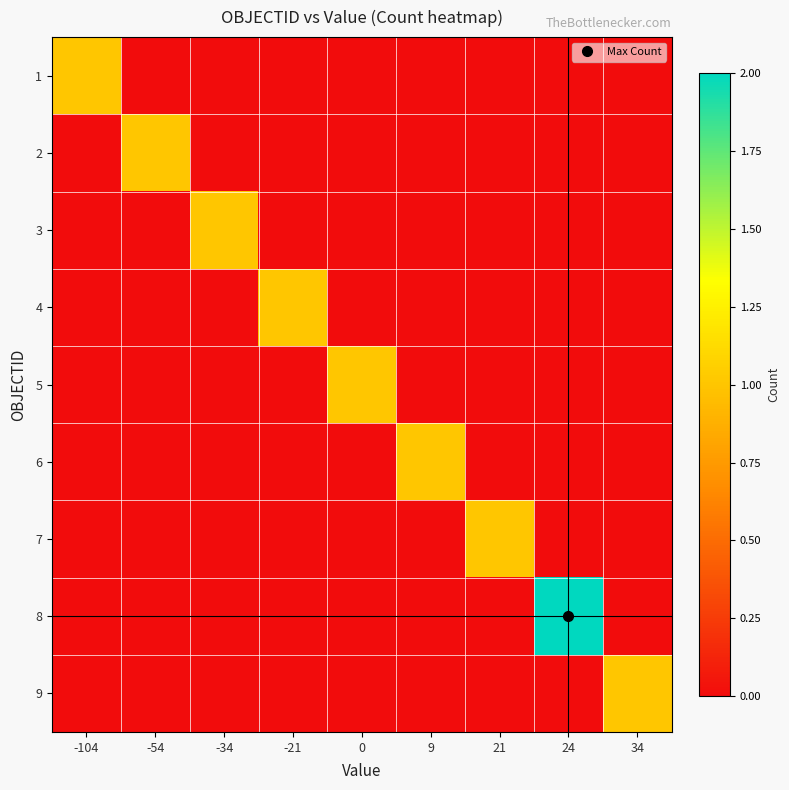

Reading left to right, list all the values displayed in this chart.

1: -104=1	-54=0	-34=0	-21=0	0=0	9=0	21=0	24=0	34=0
2: -104=0	-54=1	-34=0	-21=0	0=0	9=0	21=0	24=0	34=0
3: -104=0	-54=0	-34=1	-21=0	0=0	9=0	21=0	24=0	34=0
4: -104=0	-54=0	-34=0	-21=1	0=0	9=0	21=0	24=0	34=0
5: -104=0	-54=0	-34=0	-21=0	0=1	9=0	21=0	24=0	34=0
6: -104=0	-54=0	-34=0	-21=0	0=0	9=1	21=0	24=0	34=0
7: -104=0	-54=0	-34=0	-21=0	0=0	9=0	21=1	24=0	34=0
8: -104=0	-54=0	-34=0	-21=0	0=0	9=0	21=0	24=2	34=0
9: -104=0	-54=0	-34=0	-21=0	0=0	9=0	21=0	24=0	34=1